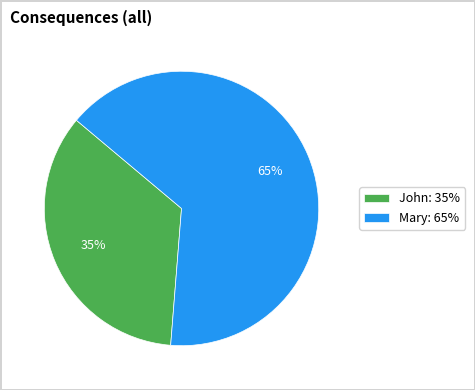

To the nearest percent, what is the difference between the largest and smallest slice percentages?

30%